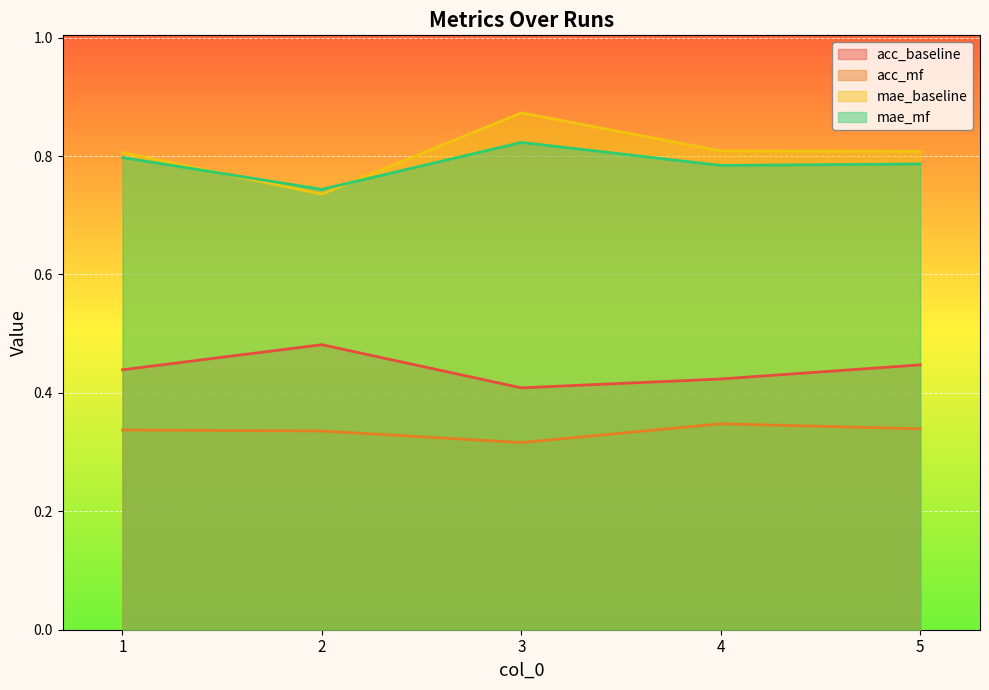

True or false: mae_mf has a value of 0.8 at 4.

True